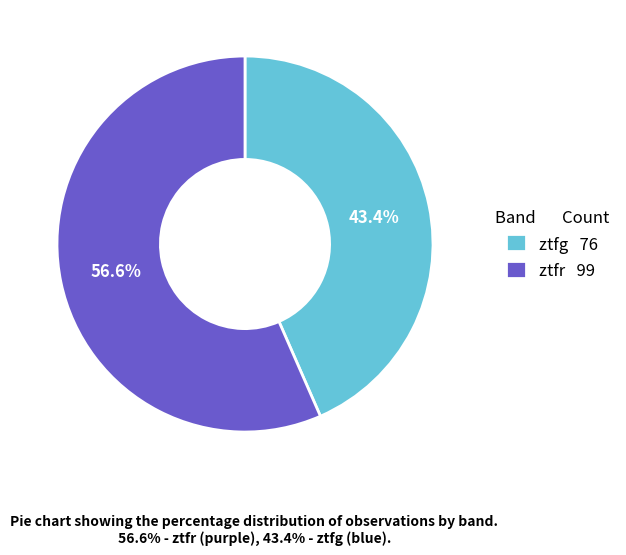

The ztfg slice represents 43% of the pie. True or false?

True